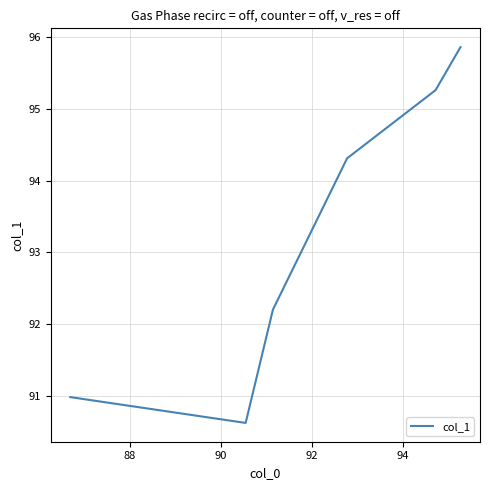

Reading right to left, what are all the values shown in this chart?

95.9	95.3	94.3	92.2	90.6	91.0